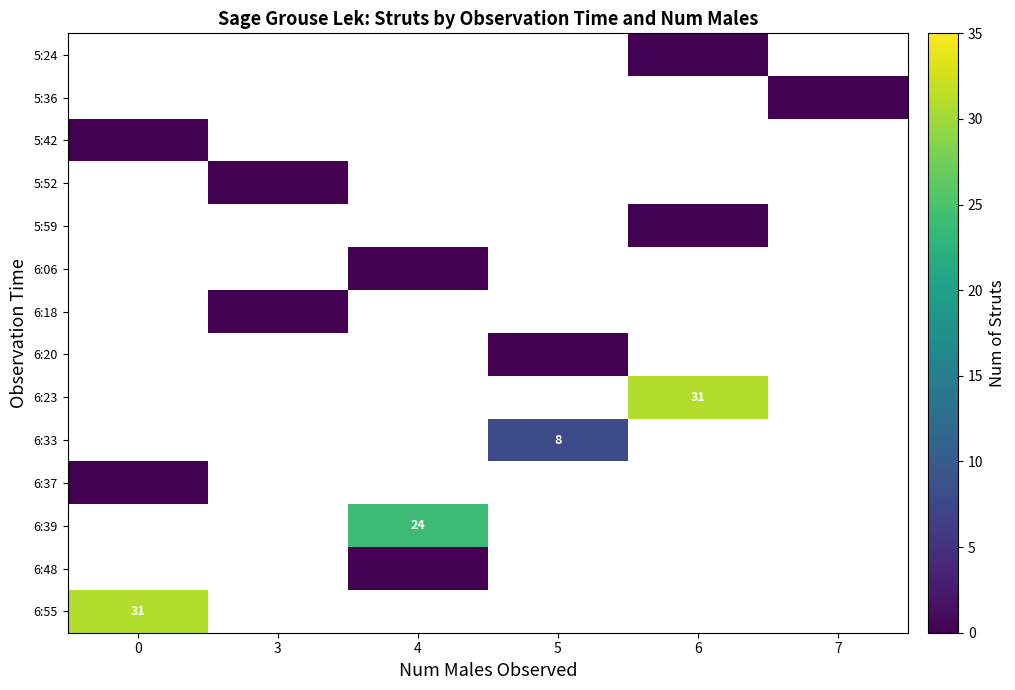

Is the value of 6:23 at 7 greater than the value of 6:06 at 5?

No